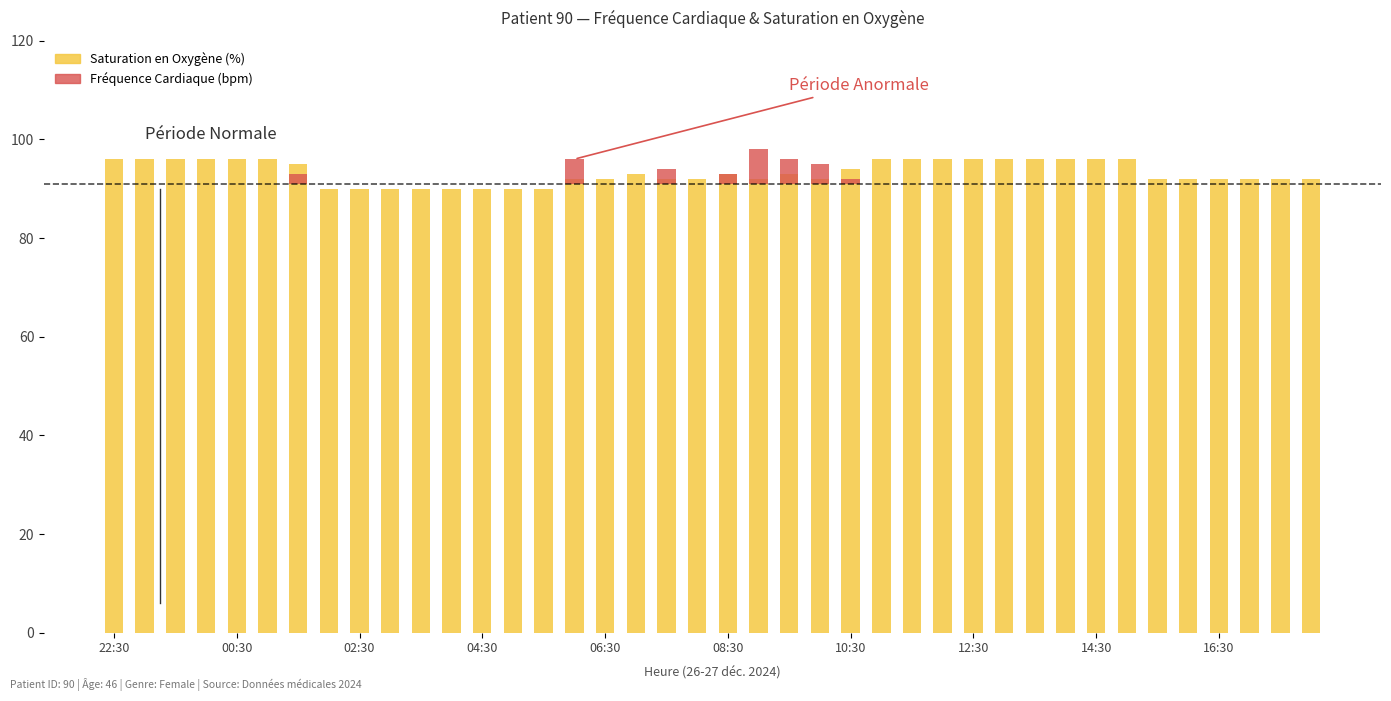

How many groups of bars are there?

40